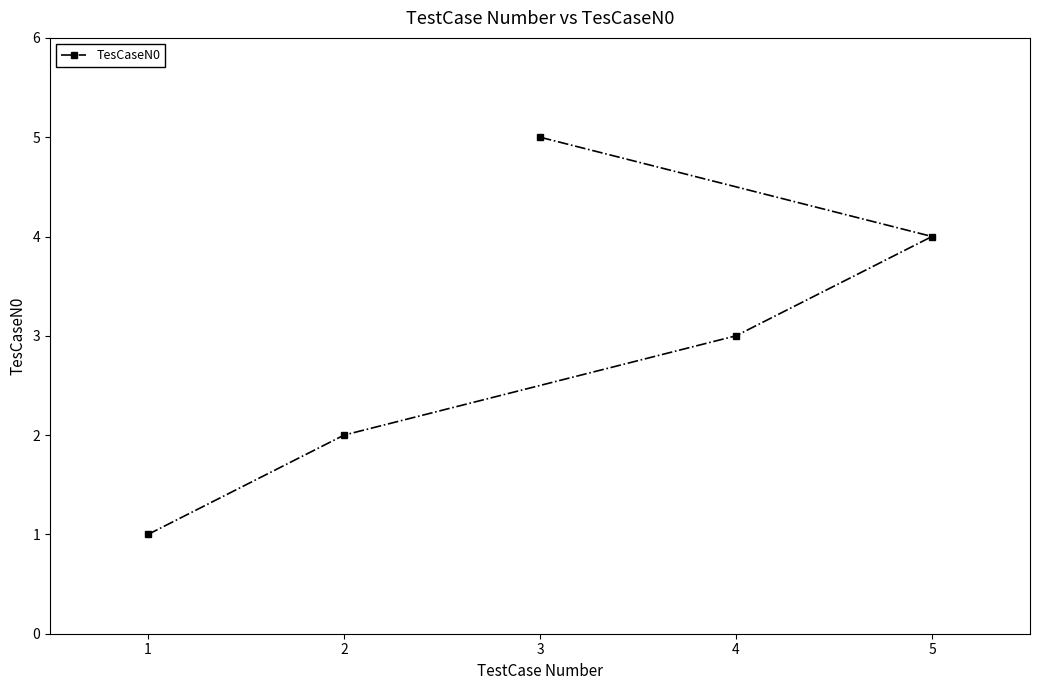

What is the average value?

3